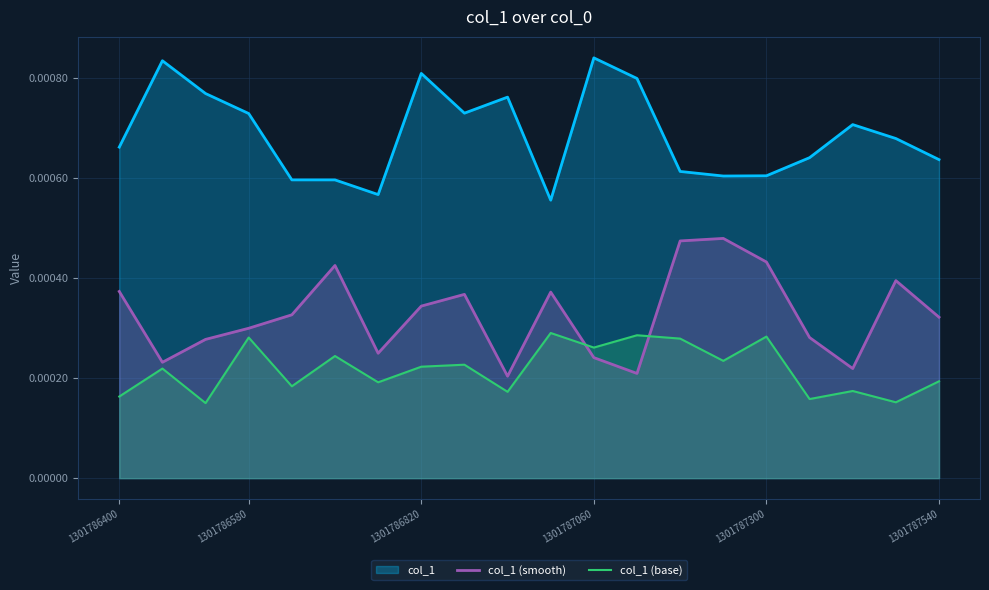

Rank the series by their maximum value, from highest to lowest.

col_1, col_1 (smooth), col_1 (base)